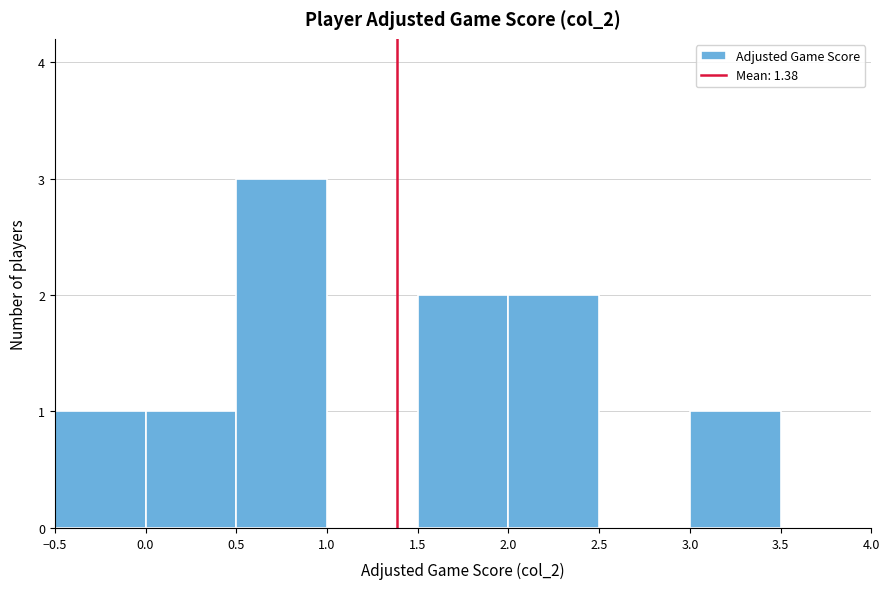

What is the height of the bar covering 2.0 to 2.5 on the x-axis? The values are not printed on the chart, so give them approximately, as read against the axis.

2